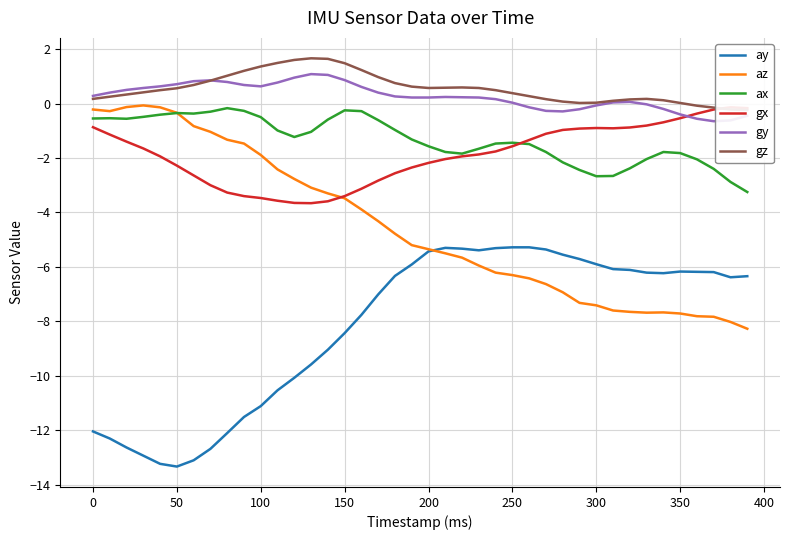

Is it true that az equals -2.6 at 100?

False